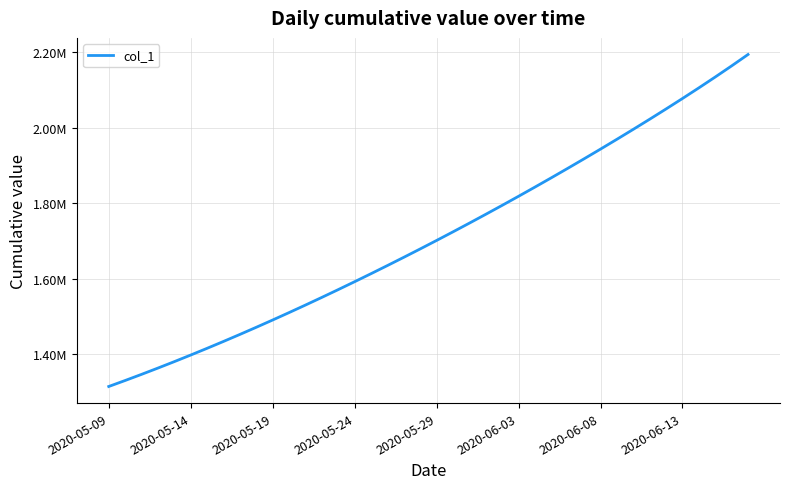

Does the chart have visible grid lines?

Yes